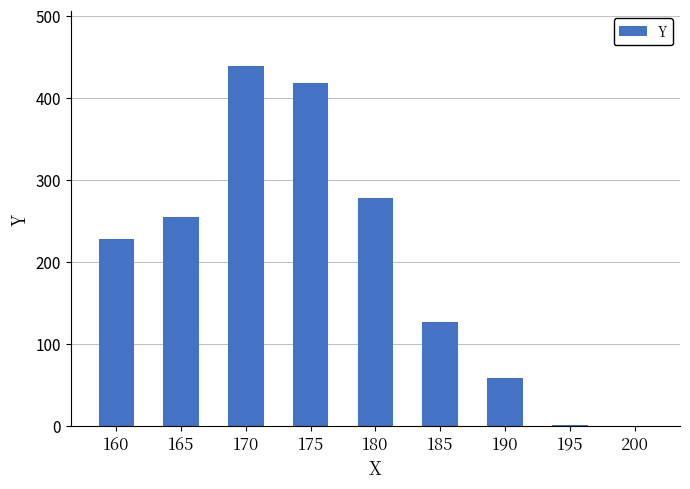

Which category has the highest value across all series?

170